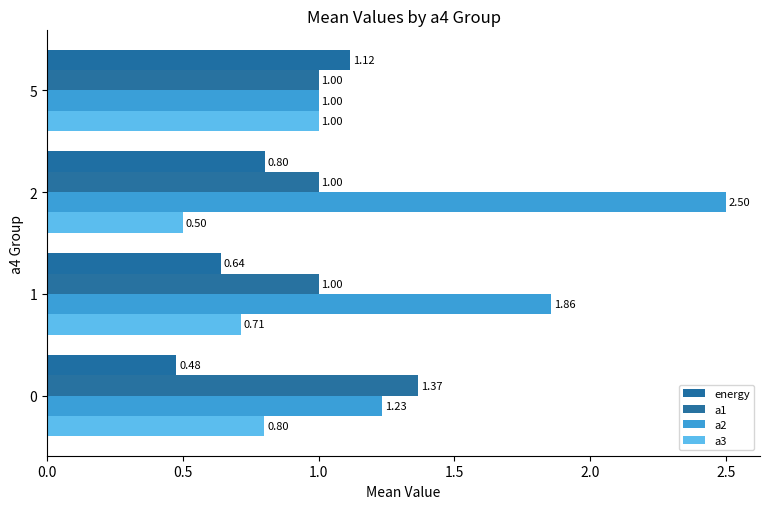

Reading left to right, list all the values displayed in this chart.

energy: 0.5	0.6	0.8	1.1
a1: 1.4	1.0	1.0	1.0
a2: 1.2	1.9	2.5	1.0
a3: 0.8	0.7	0.5	1.0